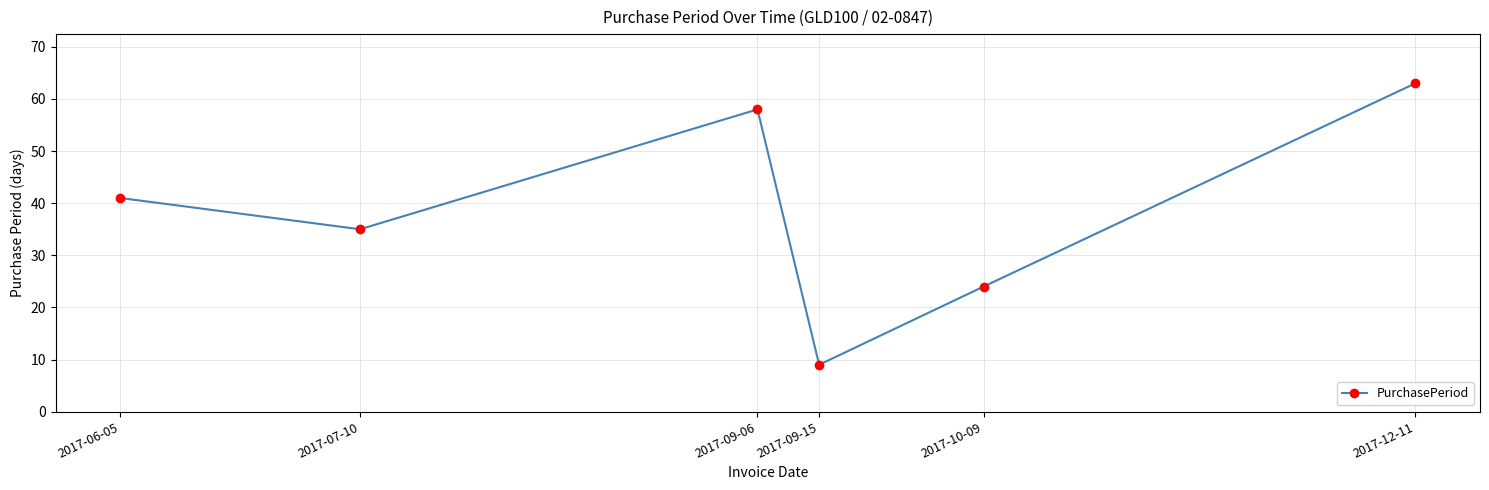

At which category does the data reach its first local valley?

2017-07-10